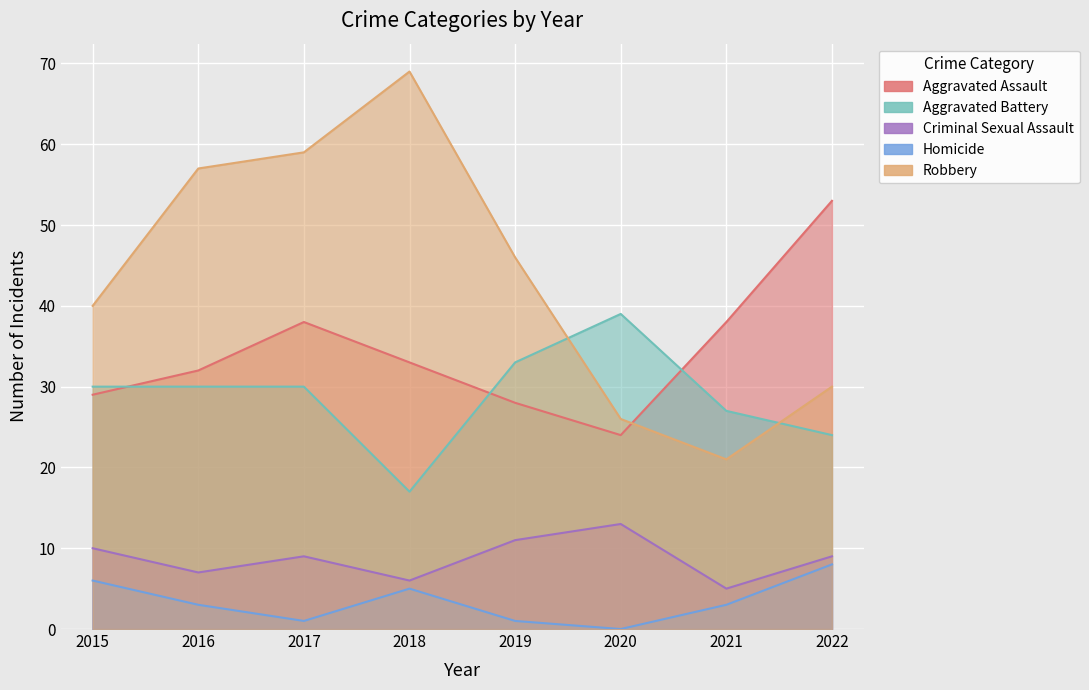

At 2018, list the series in order from smallest to largest.

Homicide, Criminal Sexual Assault, Aggravated Battery, Aggravated Assault, Robbery